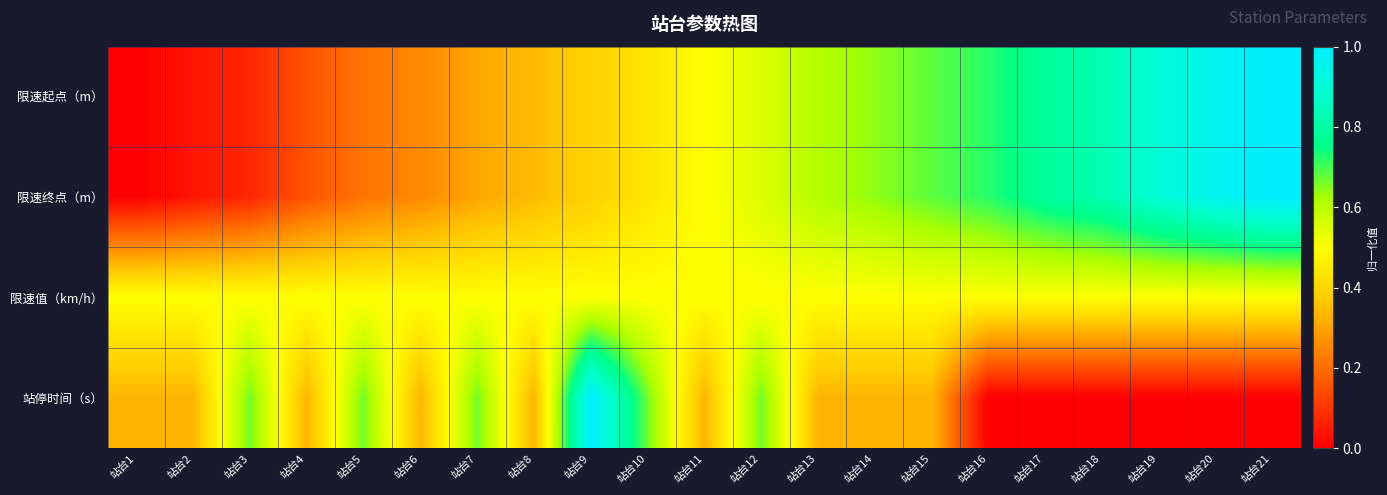

Reading right to left, list all the values displayed in this chart.

限速起点（m）: 站台21=1.0	站台20=1.0	站台19=0.9	站台18=0.8	站台17=0.8	站台16=0.7	站台15=0.7	站台14=0.6	站台13=0.6	站台12=0.6	站台11=0.5	站台10=0.4	站台9=0.4	站台8=0.3	站台7=0.3	站台6=0.3	站台5=0.2	站台4=0.2	站台3=0.1	站台2=0.0	站台1=0.0
限速终点（m）: 站台21=1.0	站台20=1.0	站台19=0.9	站台18=0.8	站台17=0.8	站台16=0.7	站台15=0.7	站台14=0.6	站台13=0.6	站台12=0.6	站台11=0.5	站台10=0.4	站台9=0.4	站台8=0.3	站台7=0.3	站台6=0.3	站台5=0.2	站台4=0.2	站台3=0.1	站台2=0.0	站台1=0.0
限速值（km/h）: 站台21=0.5	站台20=0.5	站台19=0.5	站台18=0.5	站台17=0.5	站台16=0.5	站台15=0.5	站台14=0.5	站台13=0.5	站台12=0.5	站台11=0.5	站台10=0.5	站台9=0.5	站台8=0.5	站台7=0.5	站台6=0.5	站台5=0.5	站台4=0.5	站台3=0.5	站台2=0.5	站台1=0.5
站停时间（s）: 站台21=0.0	站台20=0.0	站台19=0.0	站台18=0.0	站台17=0.0	站台16=0.0	站台15=0.3	站台14=0.3	站台13=0.3	站台12=0.7	站台11=0.3	站台10=0.7	站台9=1.0	站台8=0.3	站台7=0.7	站台6=0.3	站台5=0.7	站台4=0.3	站台3=0.7	站台2=0.3	站台1=0.3